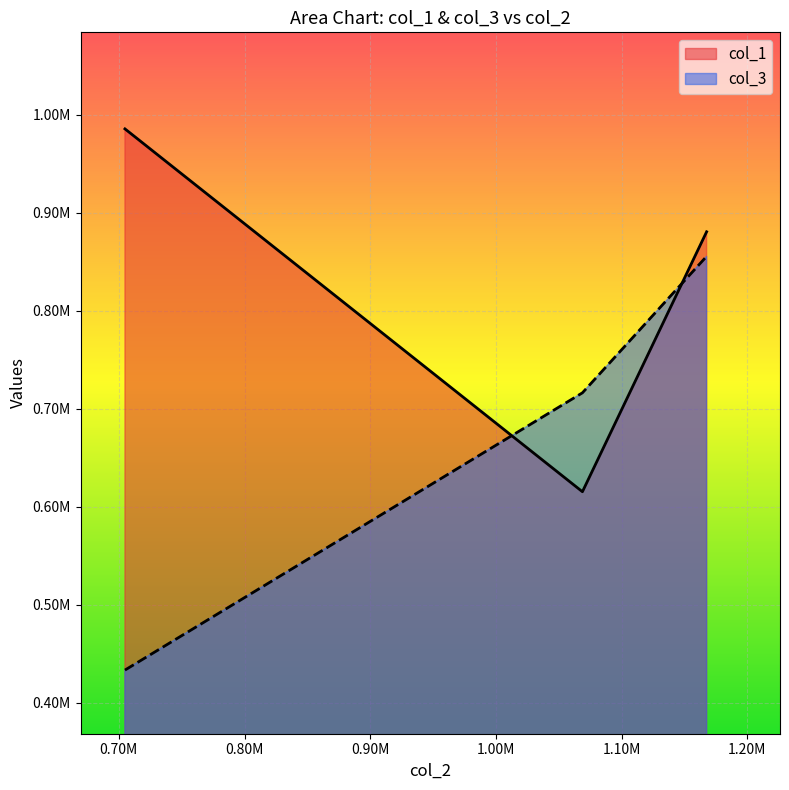

At which category does the chart reach its peak across all series?

704890.7291988266